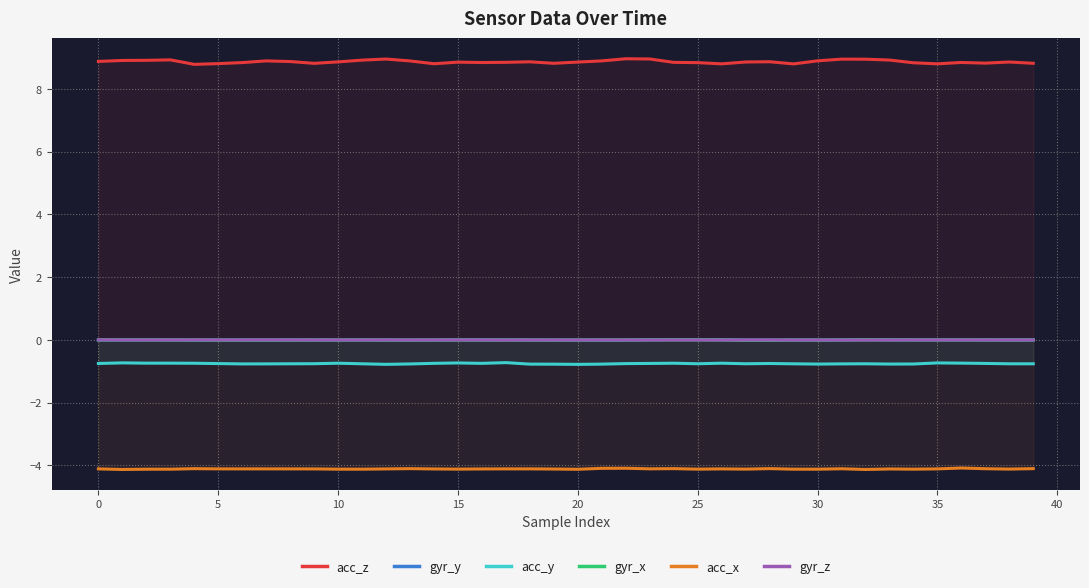

Is the value of acc_x at 16 greater than the value of acc_y at 32?

No